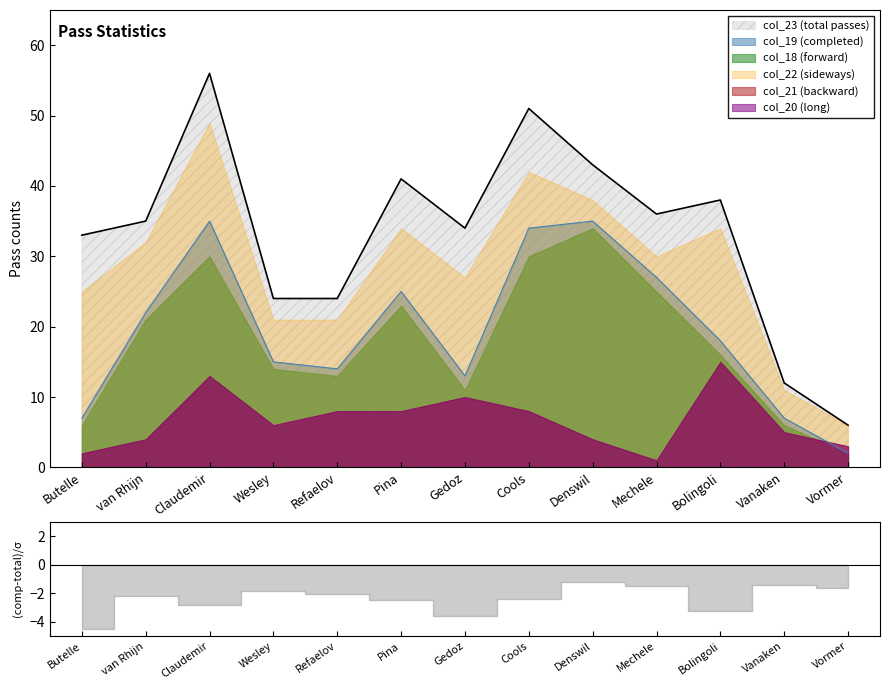

At which category is the sum across all series the highest?

Claudemir